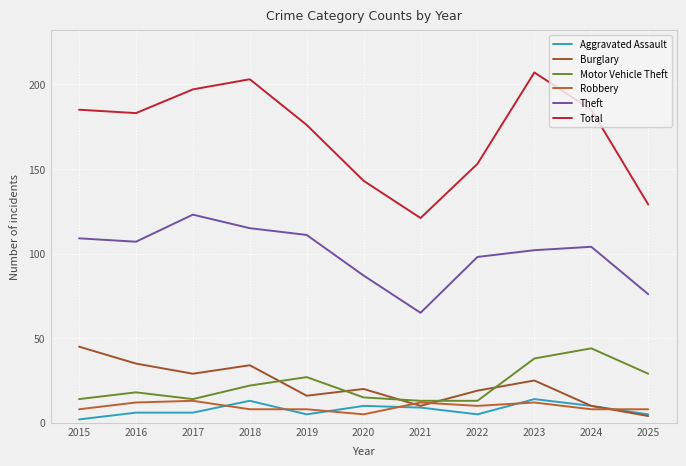

Reading right to left, extract all data points from this chart.

Aggravated Assault: 5	10	14	5	9	10	5	13	6	6	2
Burglary: 4	10	25	19	10	20	16	34	29	35	45
Motor Vehicle Theft: 29	44	38	13	13	15	27	22	14	18	14
Robbery: 8	8	12	10	12	5	8	8	13	12	8
Theft: 76	104	102	98	65	87	111	115	123	107	109
Total: 129	185	207	153	121	143	176	203	197	183	185